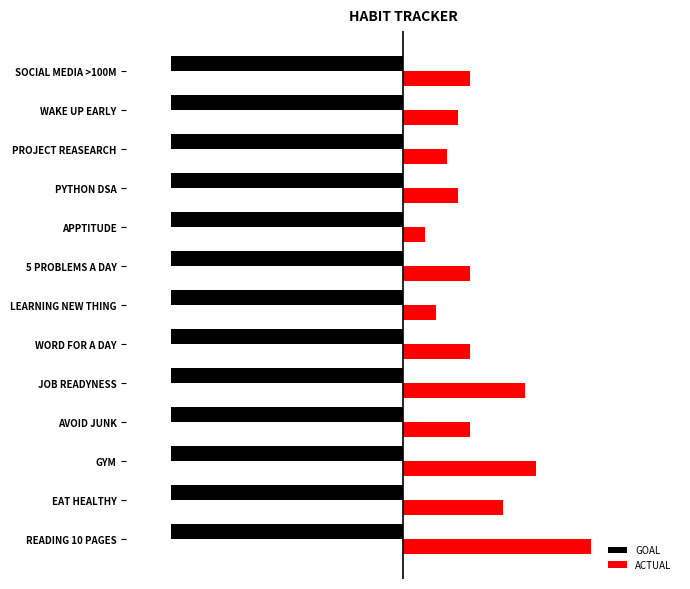

What are all the series names shown in the legend?

GOAL, ACTUAL